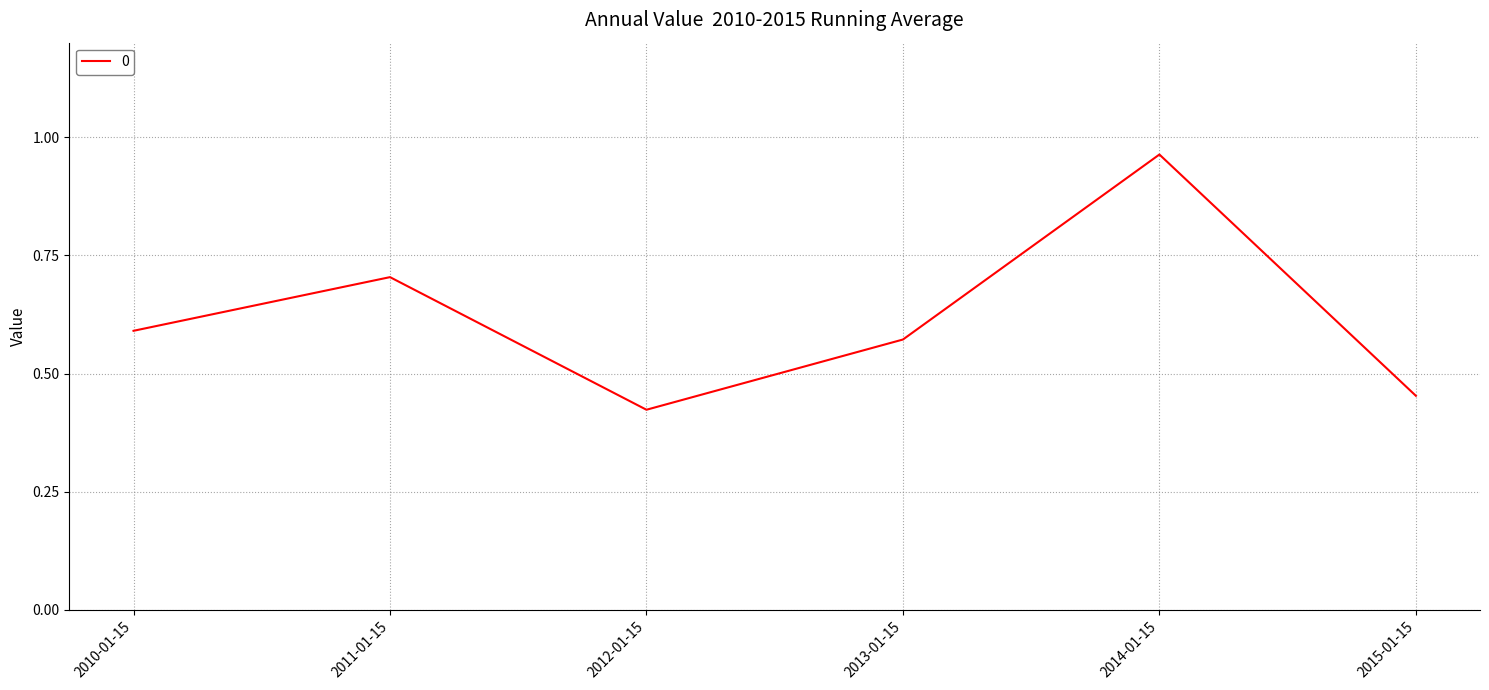

What is the change in value from 2012-01-15 to 2013-01-15?

+0.1